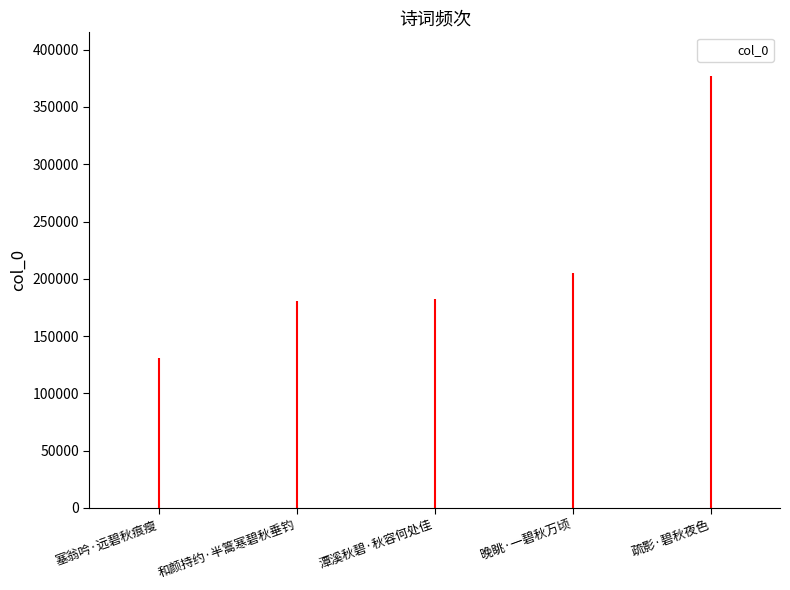

Where is the data nearest to the value 253938?

晚眺·一碧秋万顷